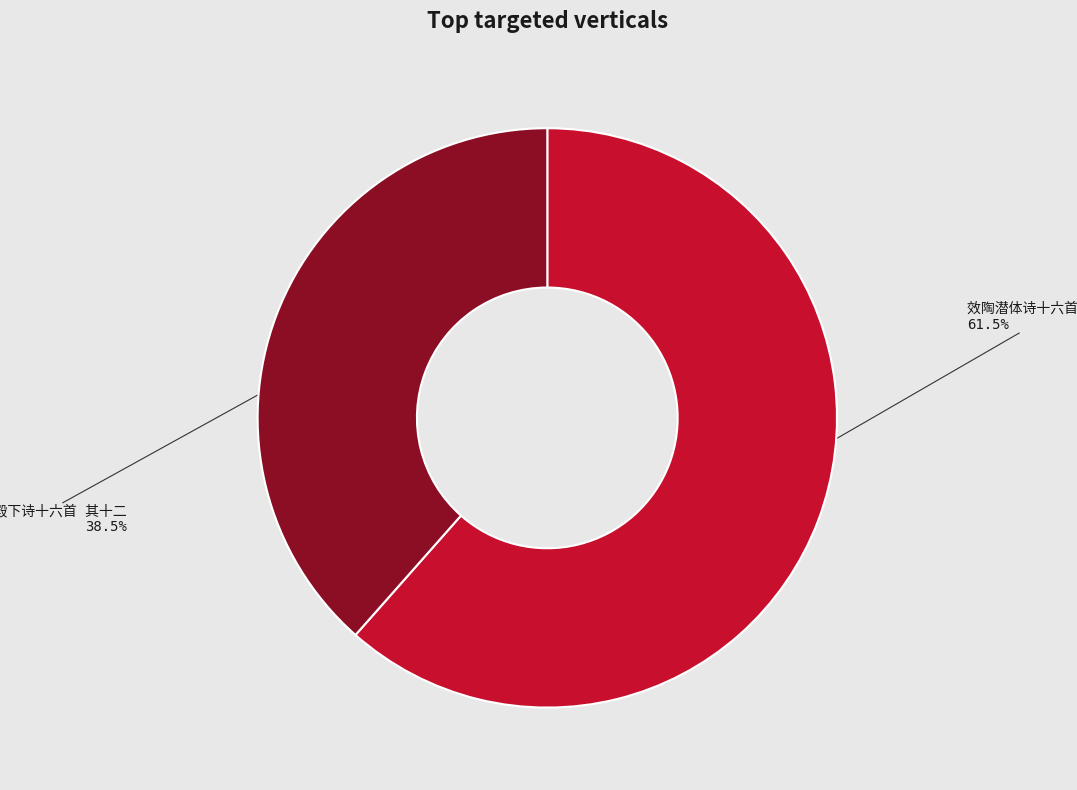

Is there a majority slice in this chart?

Yes